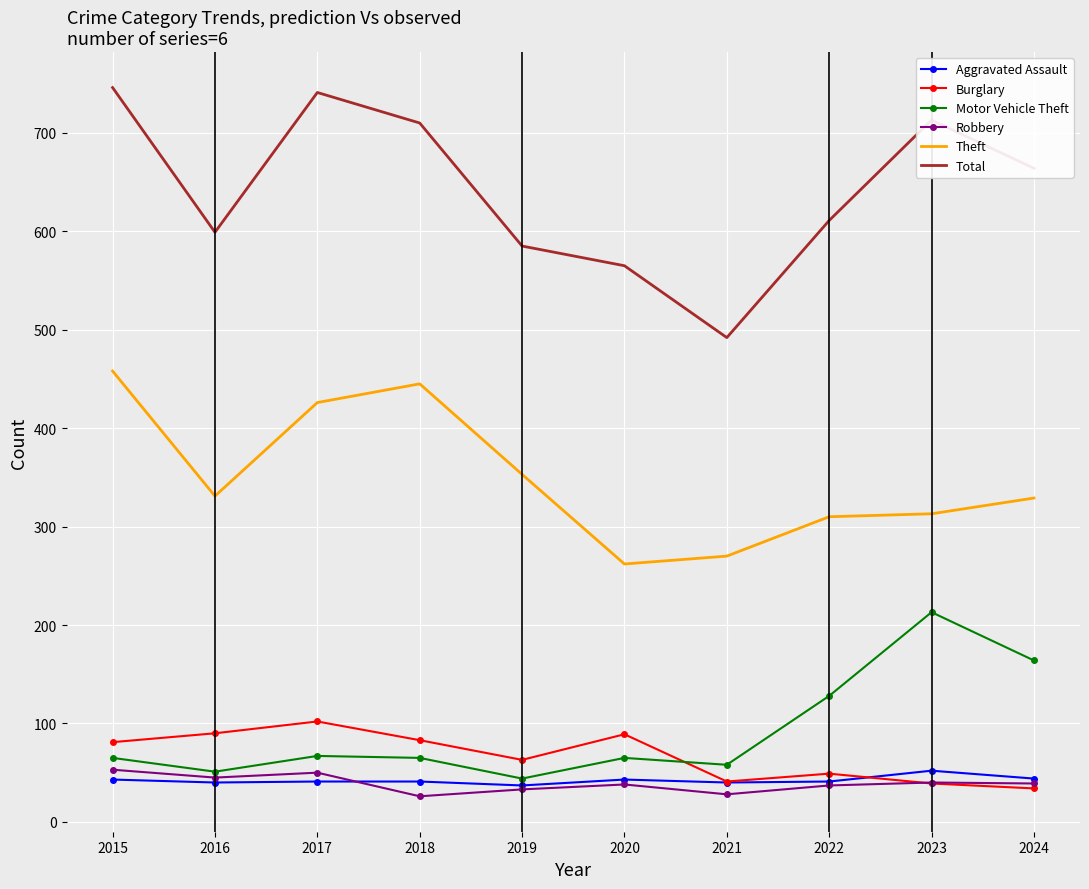

Is it true that Robbery equals 40 at 2023?

True